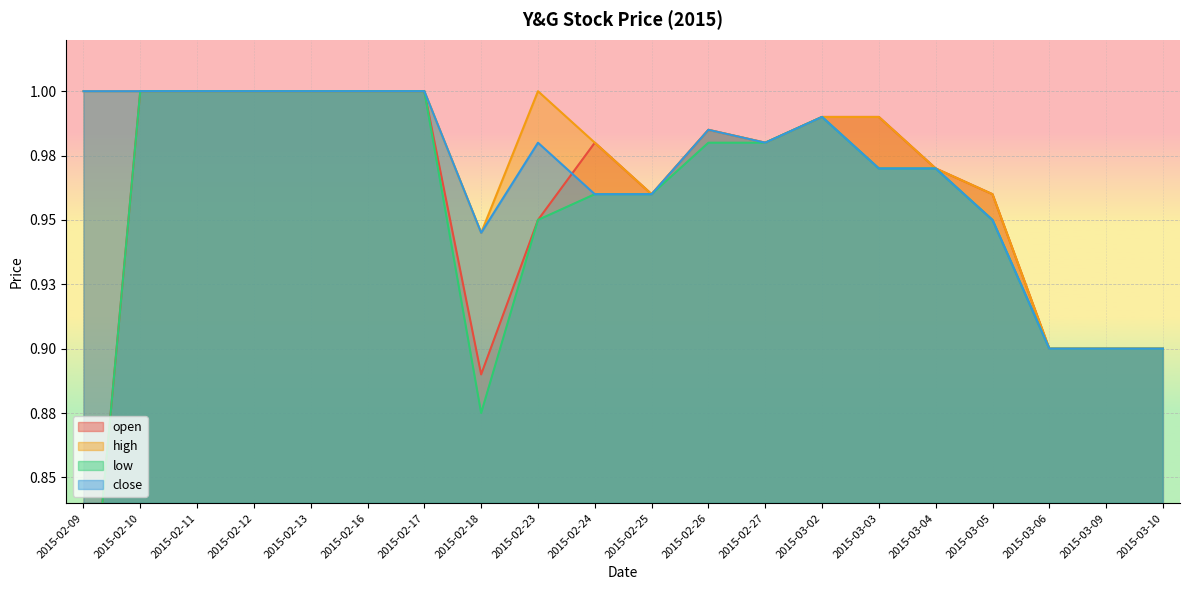

At which category is the sum across all series the highest?

2015-02-10